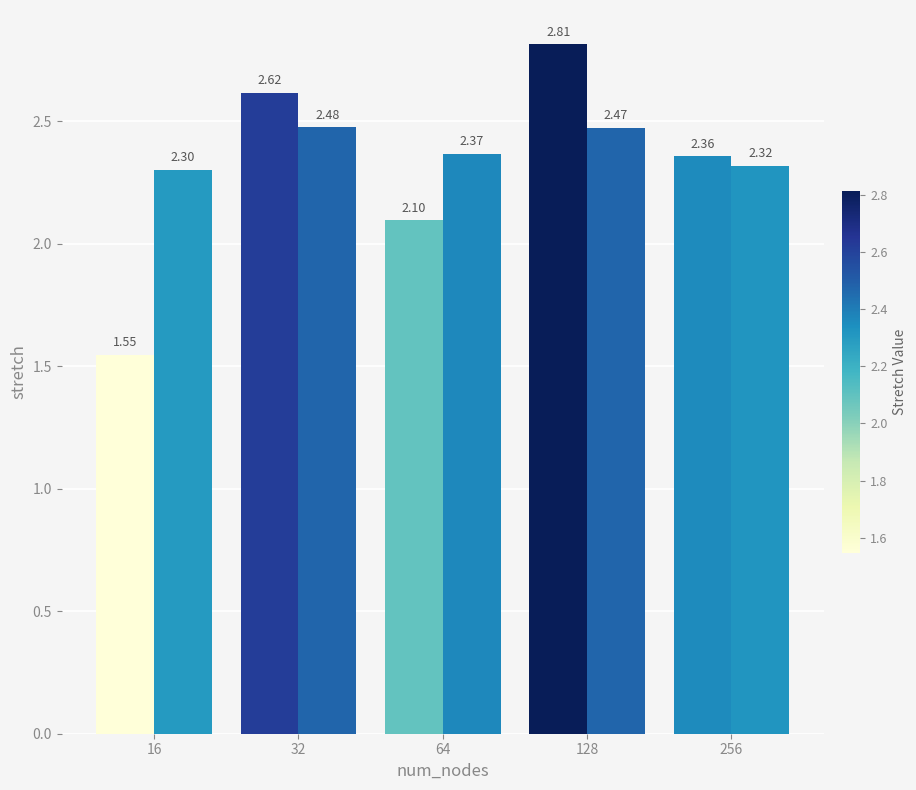

At which category is the sum across all series the highest?

128